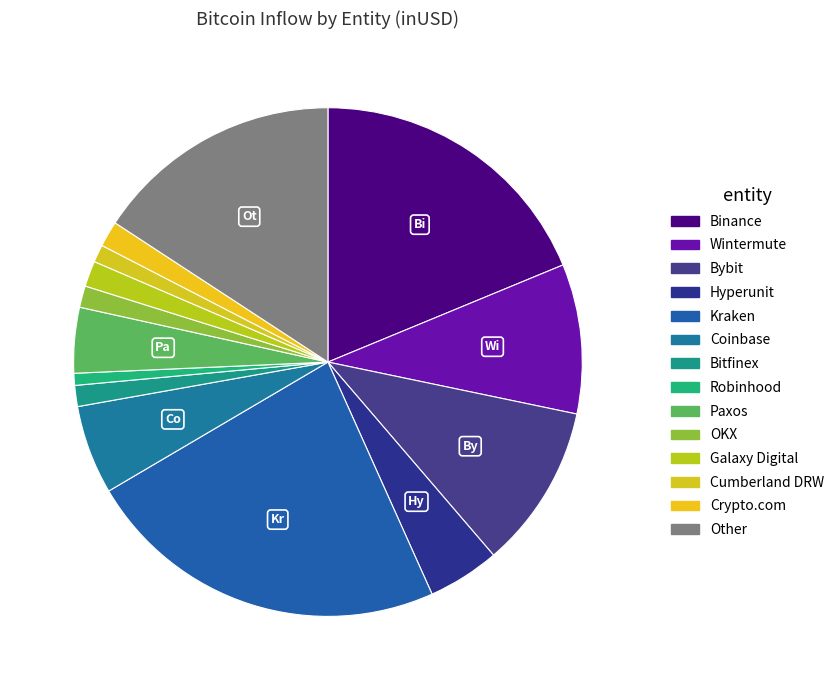

True or false: Kraken accounts for 23% of the total.

True